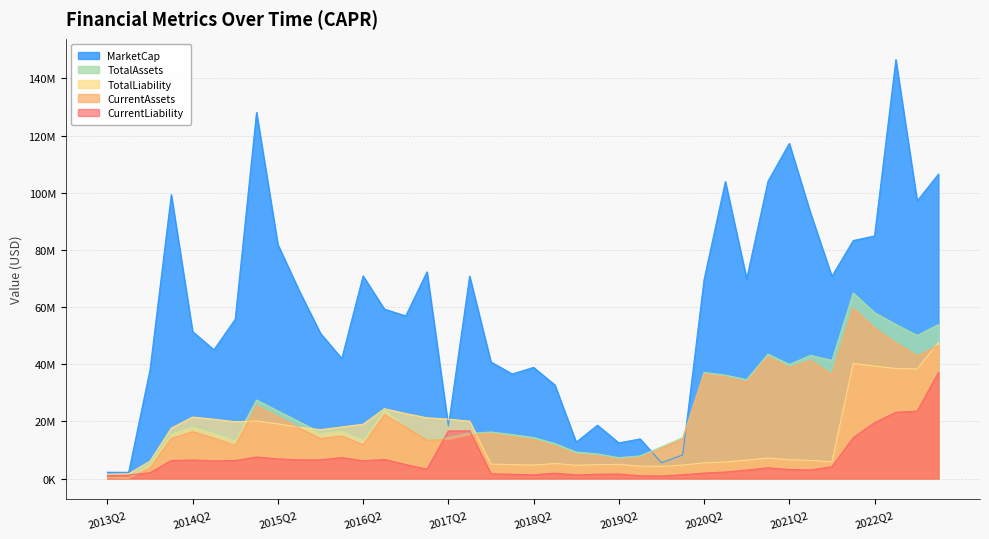

Rank the series at 2019Q4 from highest to lowest value.

TotalAssets, CurrentAssets, MarketCap, TotalLiability, CurrentLiability